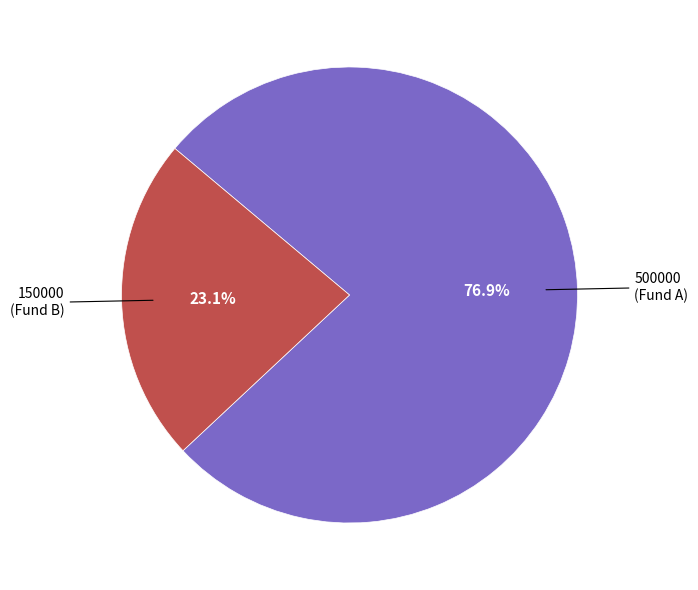

Is it true that 150000 is 15% of the pie?

False